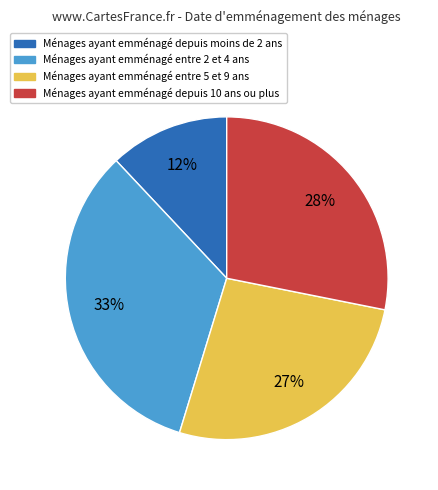

Is there a majority slice in this chart?

No